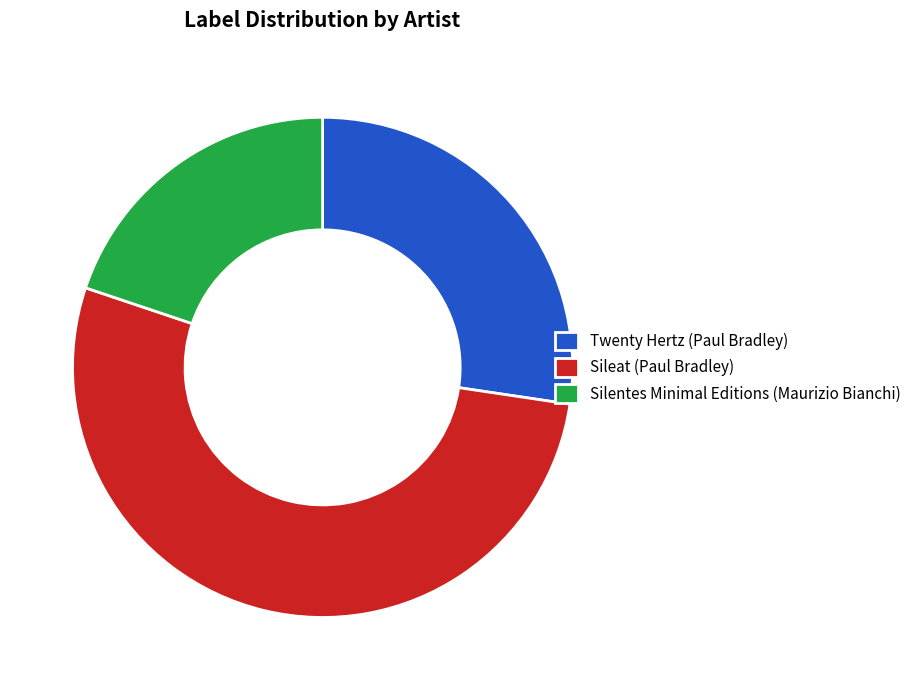

Count the number of slices in the pie.

3